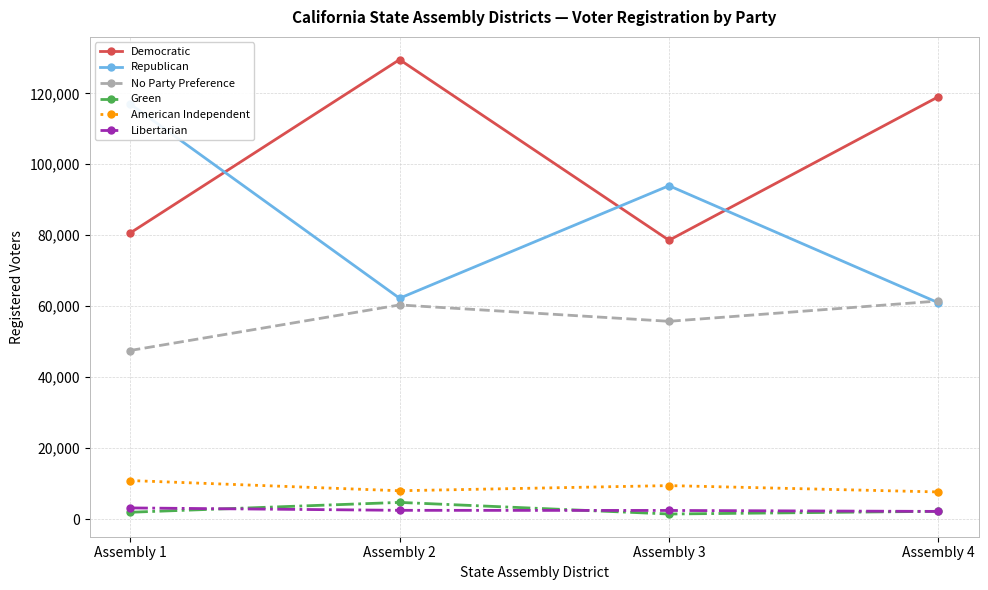

Is it true that No Party Preference equals 47515 at Assembly 1?

True